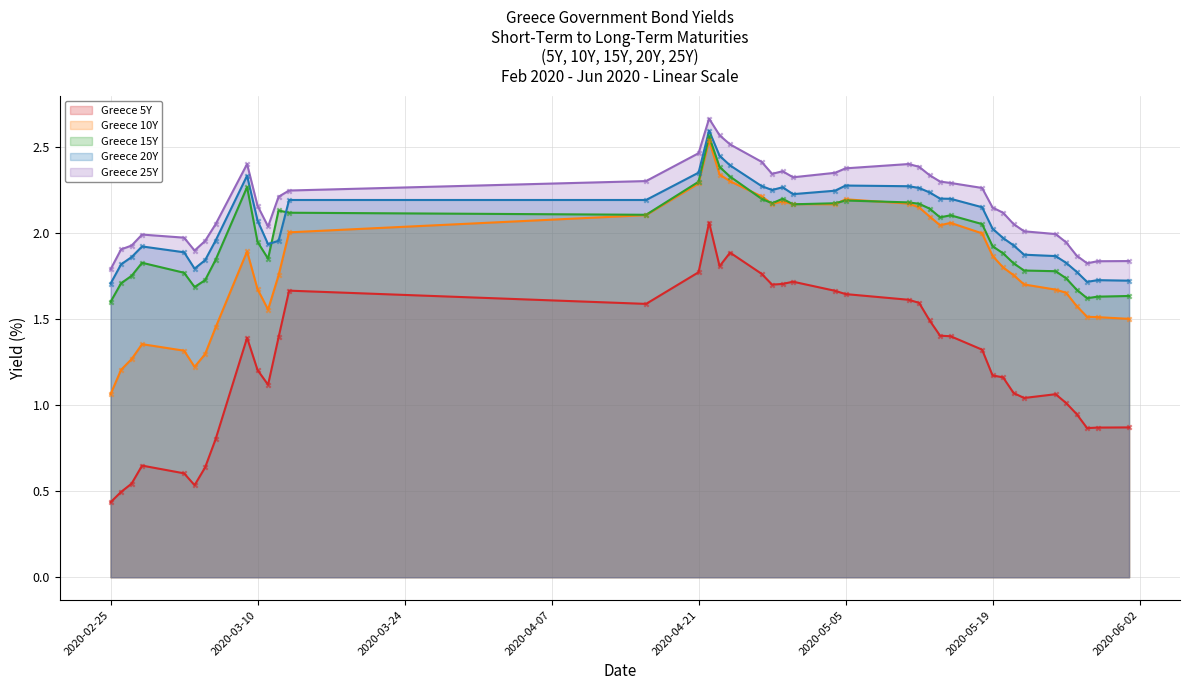

Which series has the largest Y range (max minus min)?

Greece 5Y